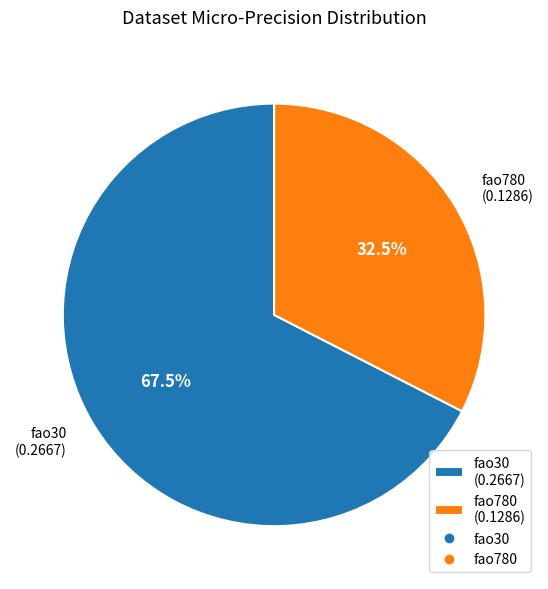

Between fao780 (0.1286) and fao30 (0.2667), which is larger?

fao30 (0.2667)